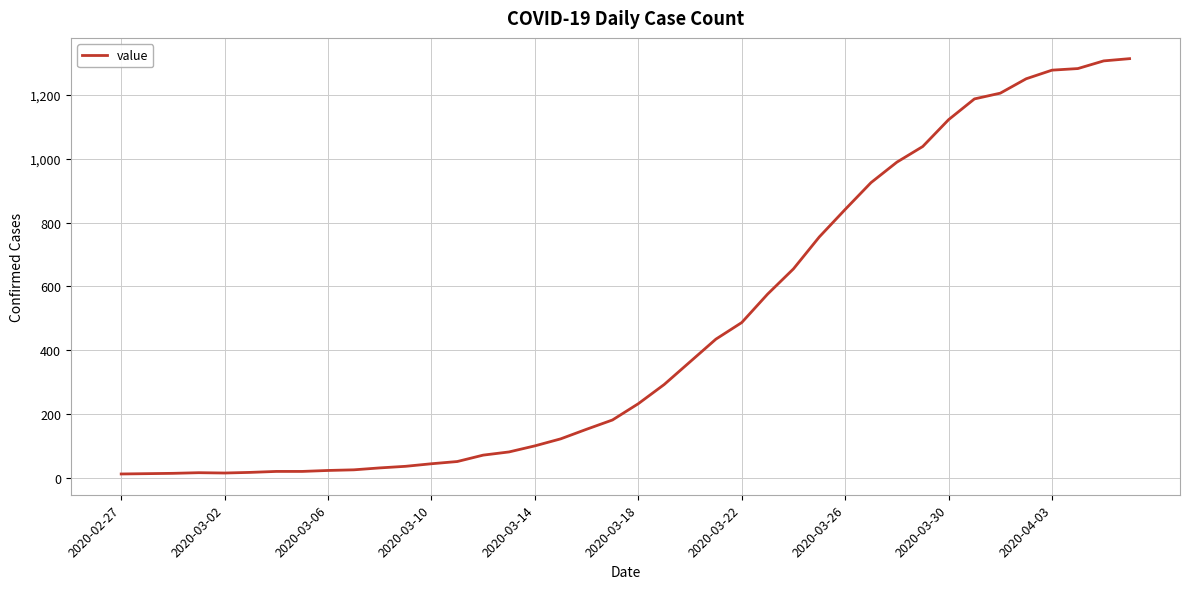

What is the difference between the maximum and minimum values?

1300